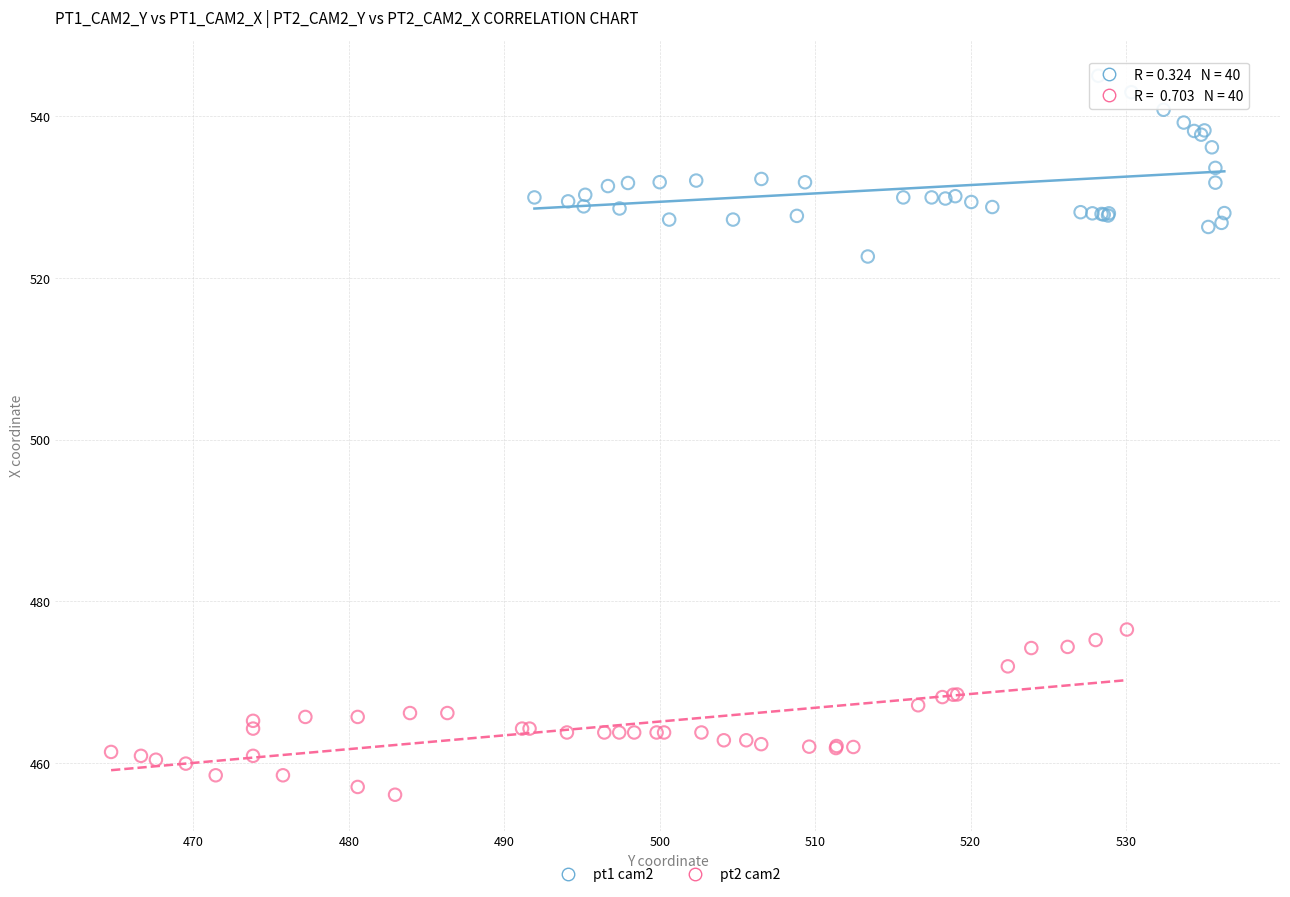

What are all the series names shown in the legend?

pt1 cam2, pt2 cam2